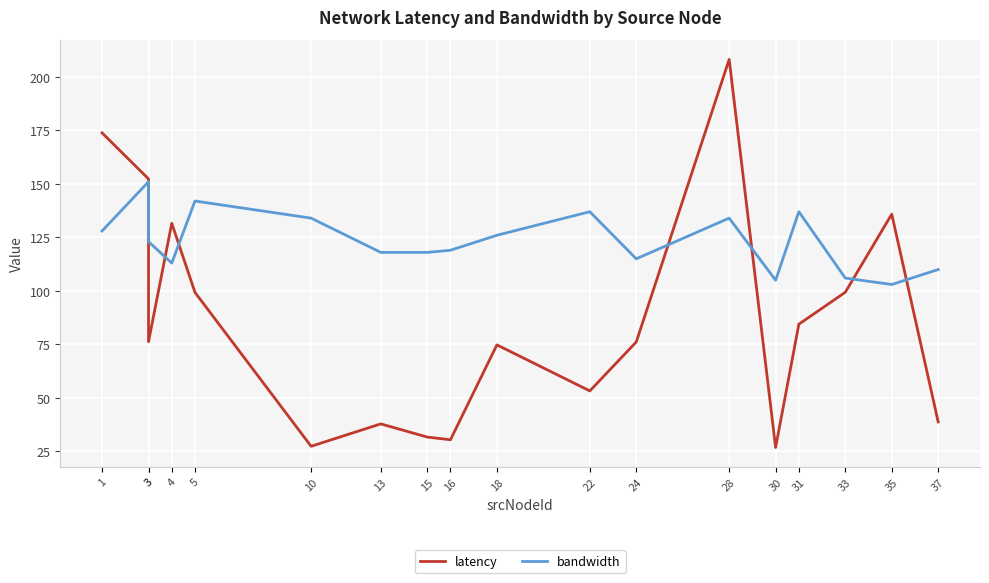

Which series has the widest spread of values?

latency